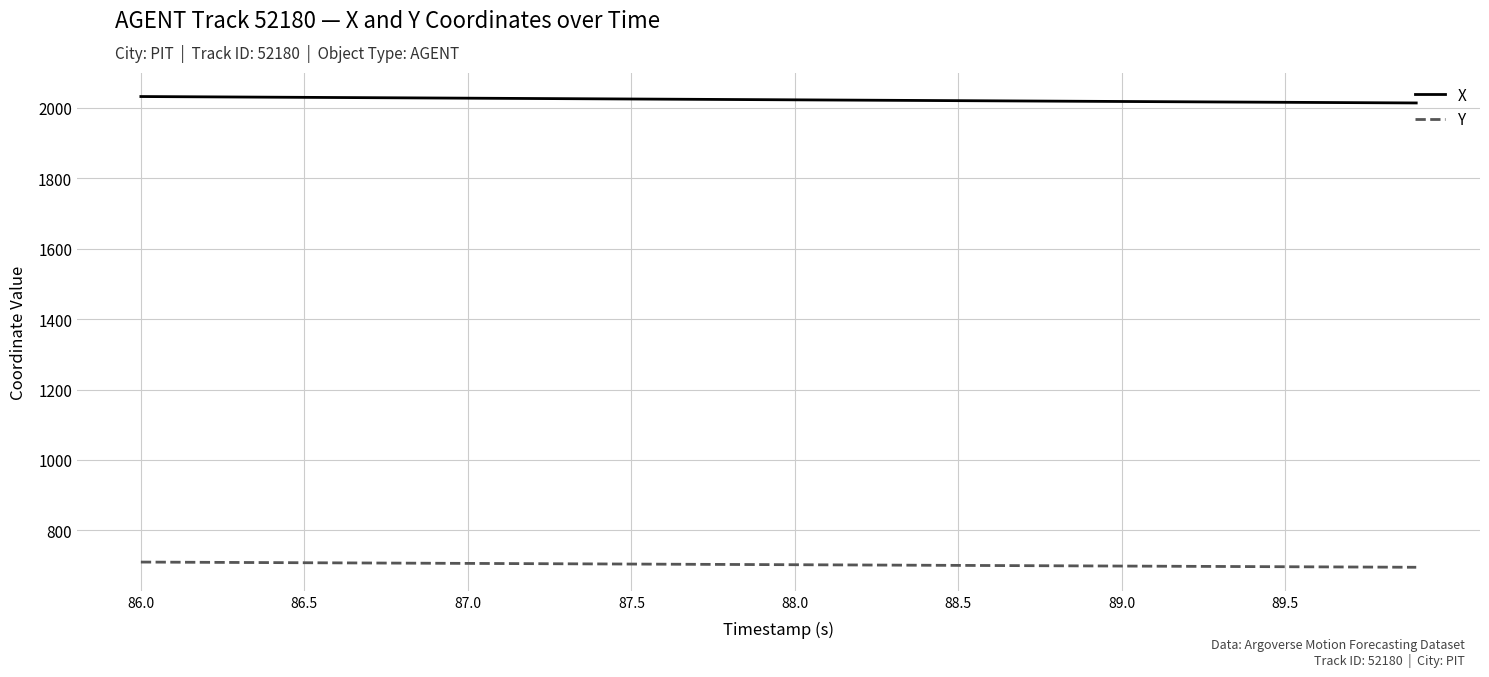

True or false: X and Y intersect in this chart.

False